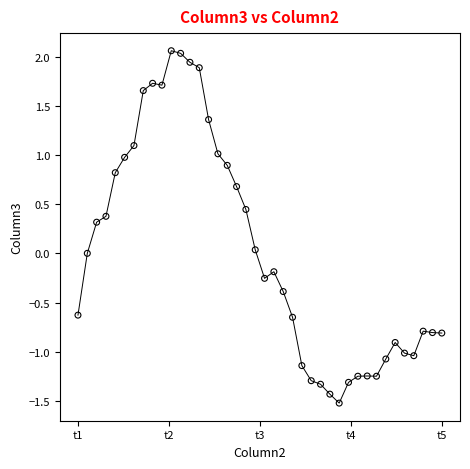

What is the range of Y values (max minus min)?

3.6